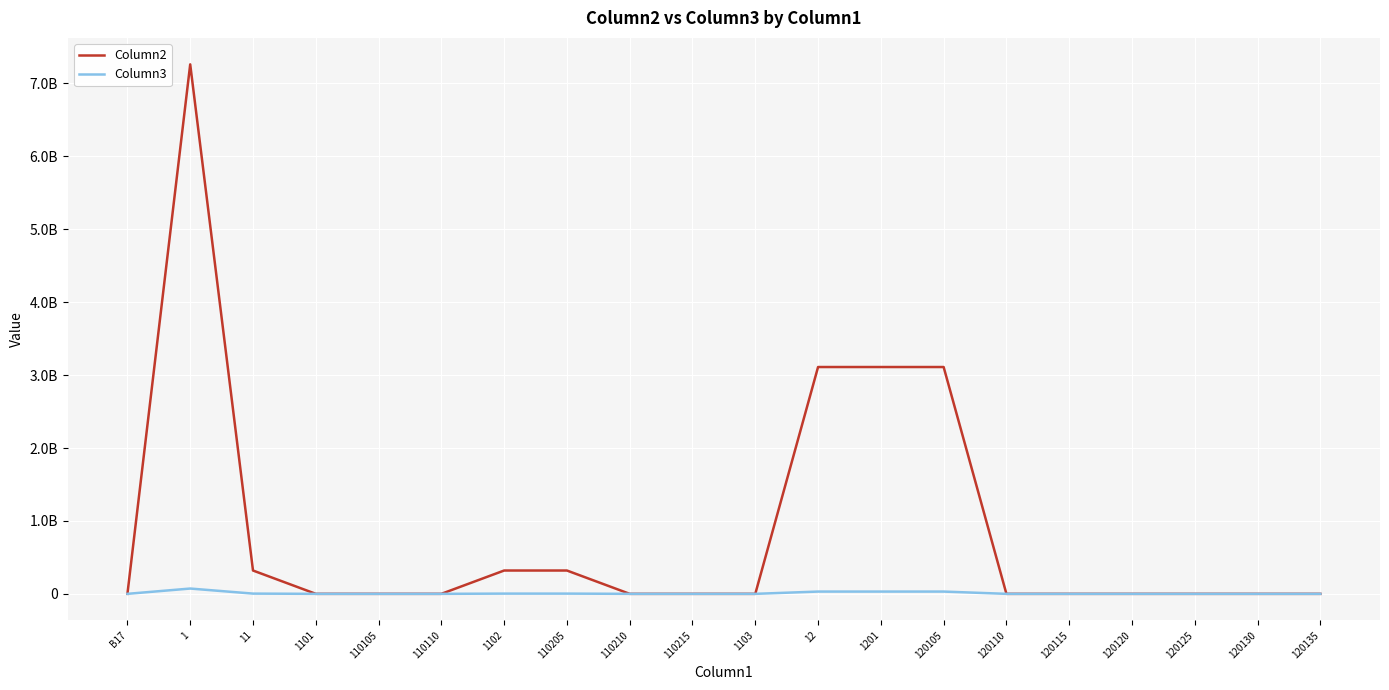

What are all the series names shown in the legend?

Column2, Column3